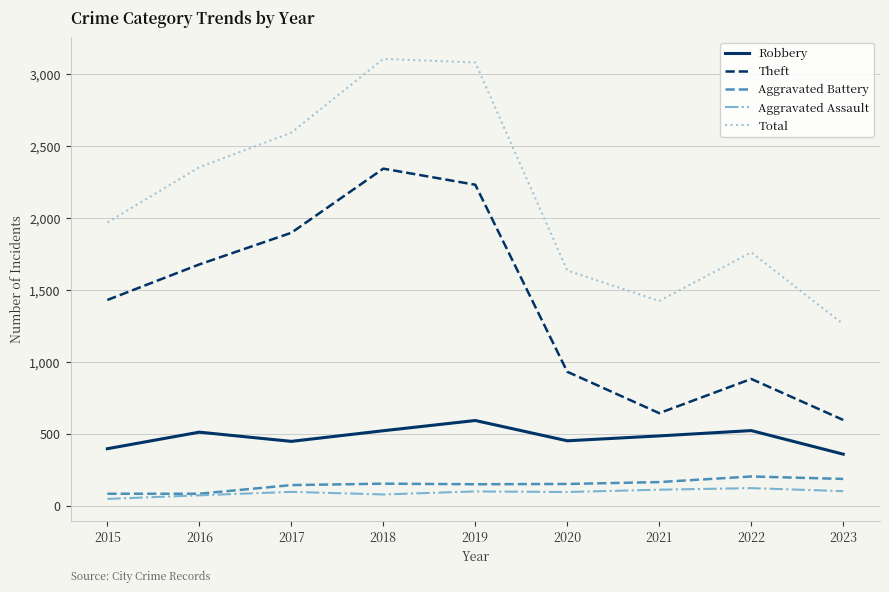

Between 2018 and 2022, which series saw the biggest shift?

Theft